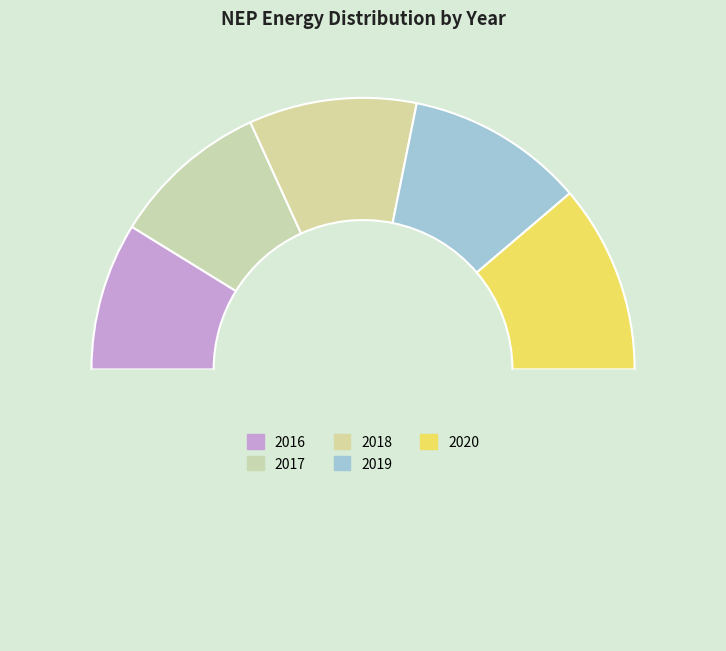

How many segments does this pie chart have?

6